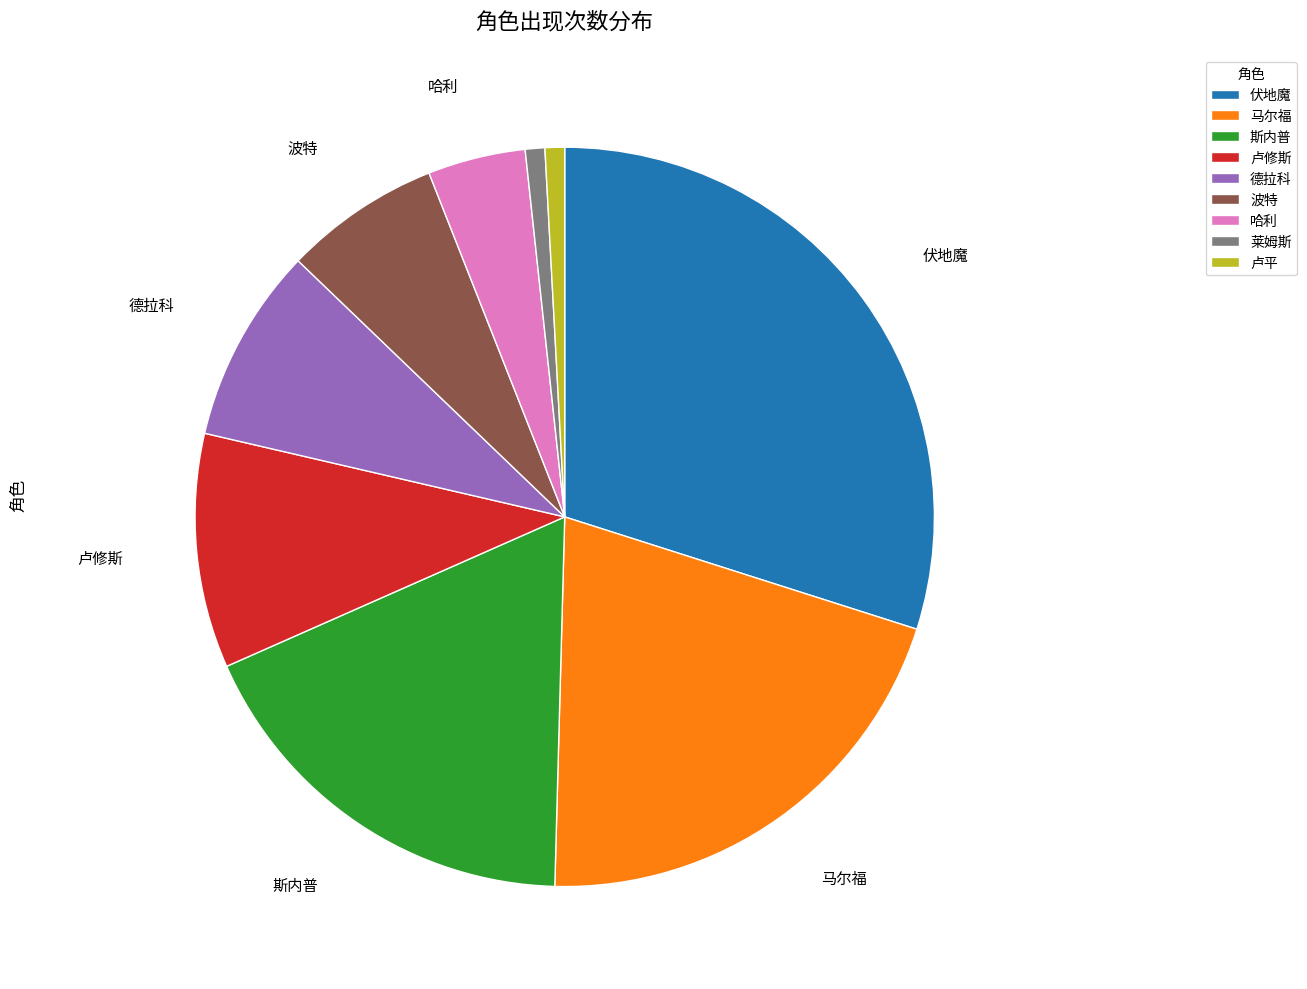

How many slices are in this pie chart?

9